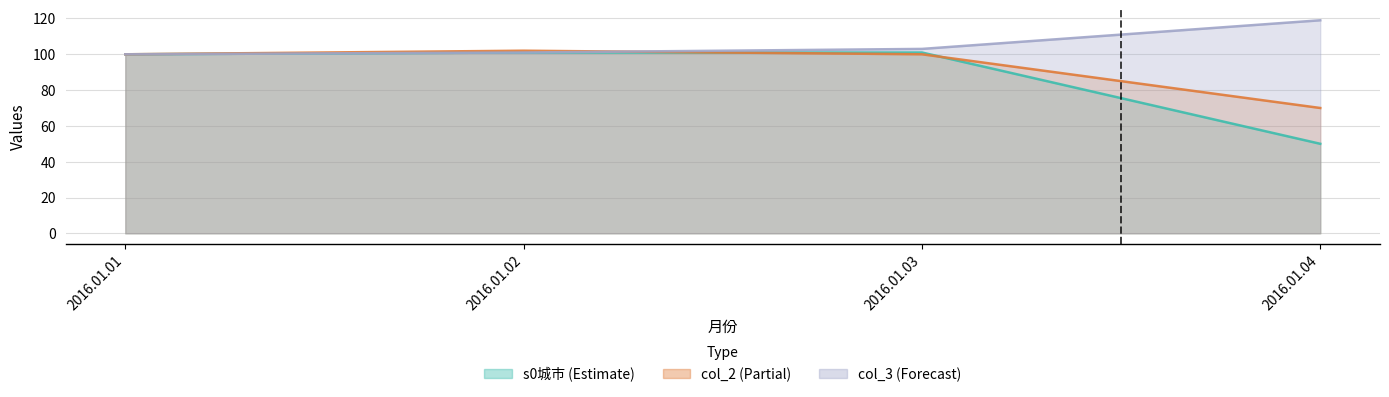

What is the approximate value of s0城市 at 2016.01.01?

100